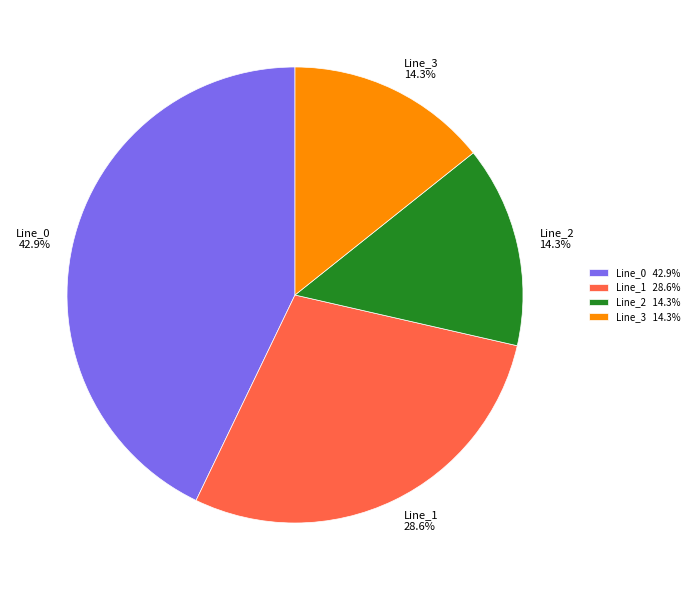

The Line_0 slice represents 43% of the pie. True or false?

True